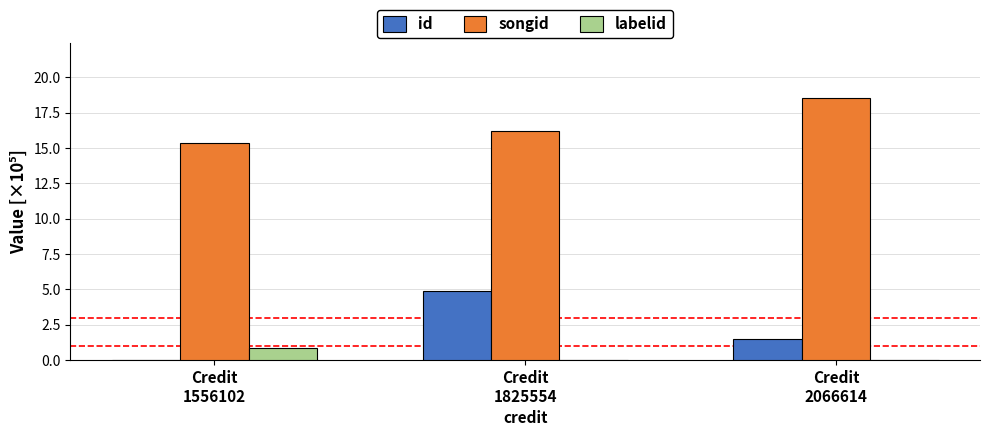

What is the maximum value shown in the chart?

18.5